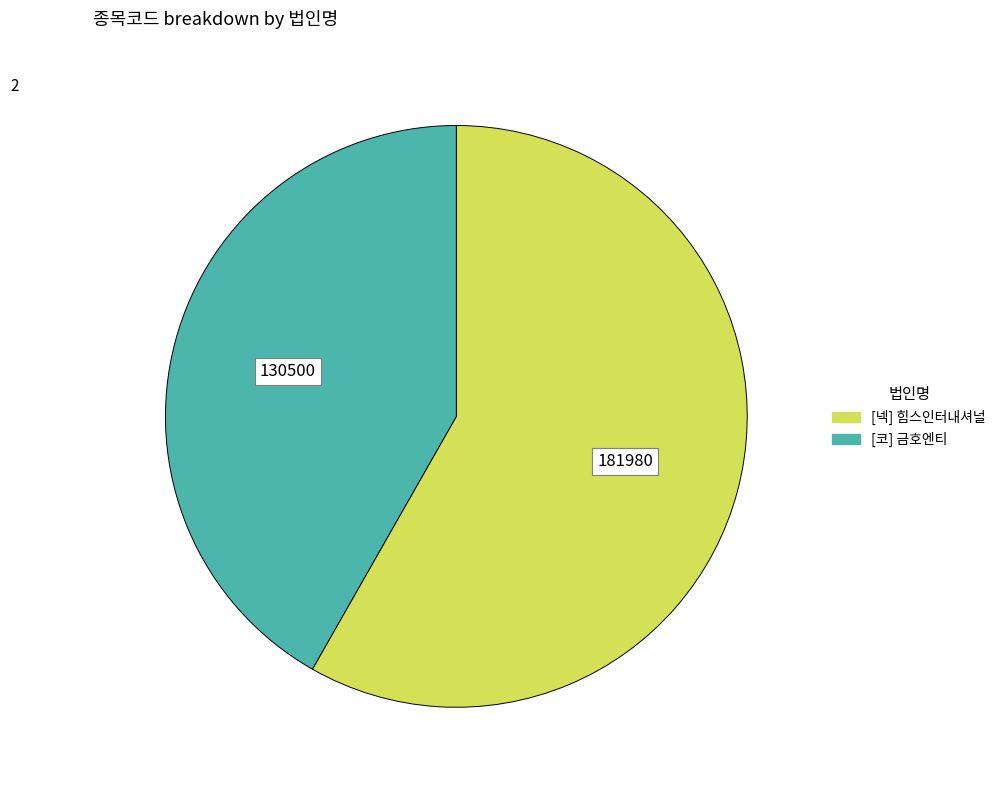

Count the number of slices in the pie.

2